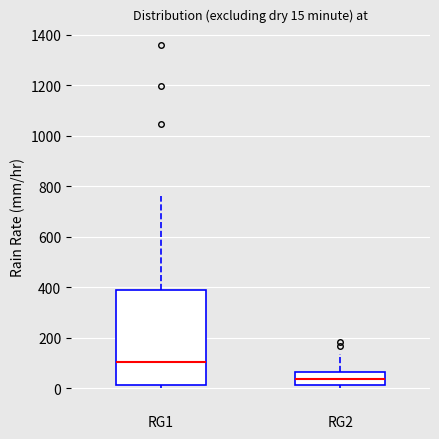

Which box is the tallest, from its lower edge to its upper edge?

RG1